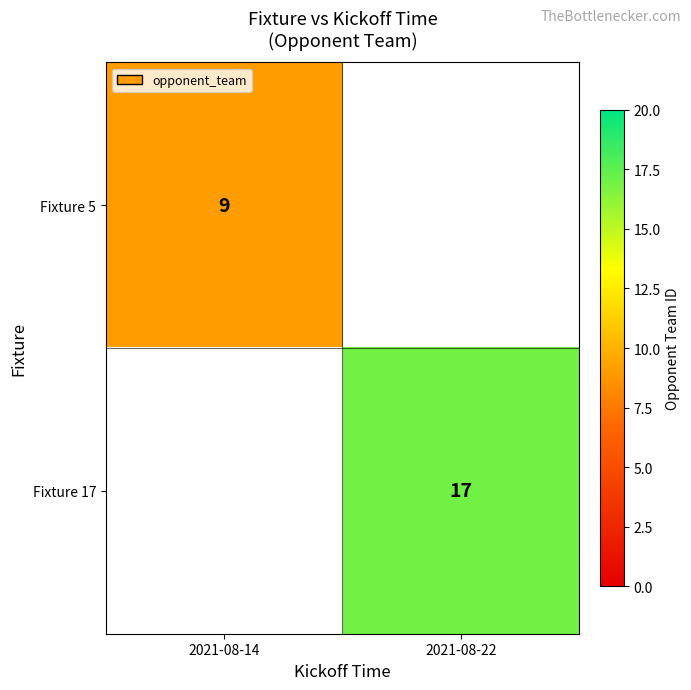

The value of Fixture 5 at 2021-08-14 is 15. True or false?

False